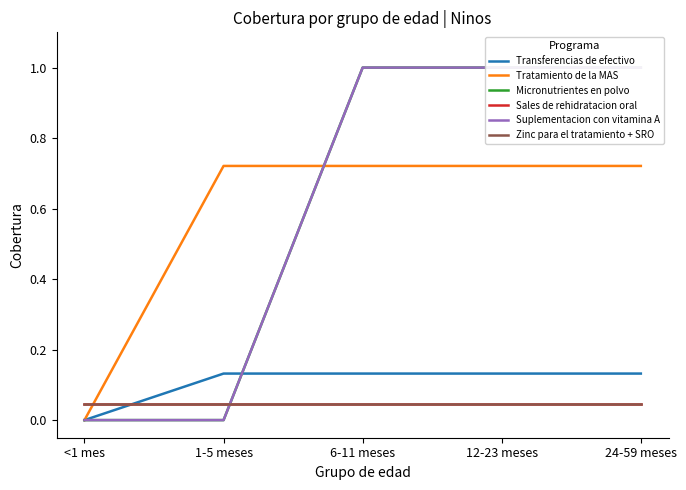

What are all the series names shown in the legend?

Transferencias de efectivo, Tratamiento de la MAS, Micronutrientes en polvo, Sales de rehidratacion oral, Suplementacion con vitamina A, Zinc para el tratamiento + SRO